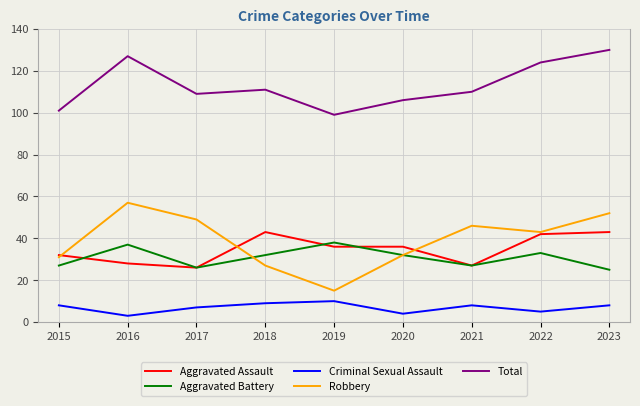

Rank the series by their maximum value, from highest to lowest.

Total, Robbery, Aggravated Assault, Aggravated Battery, Criminal Sexual Assault